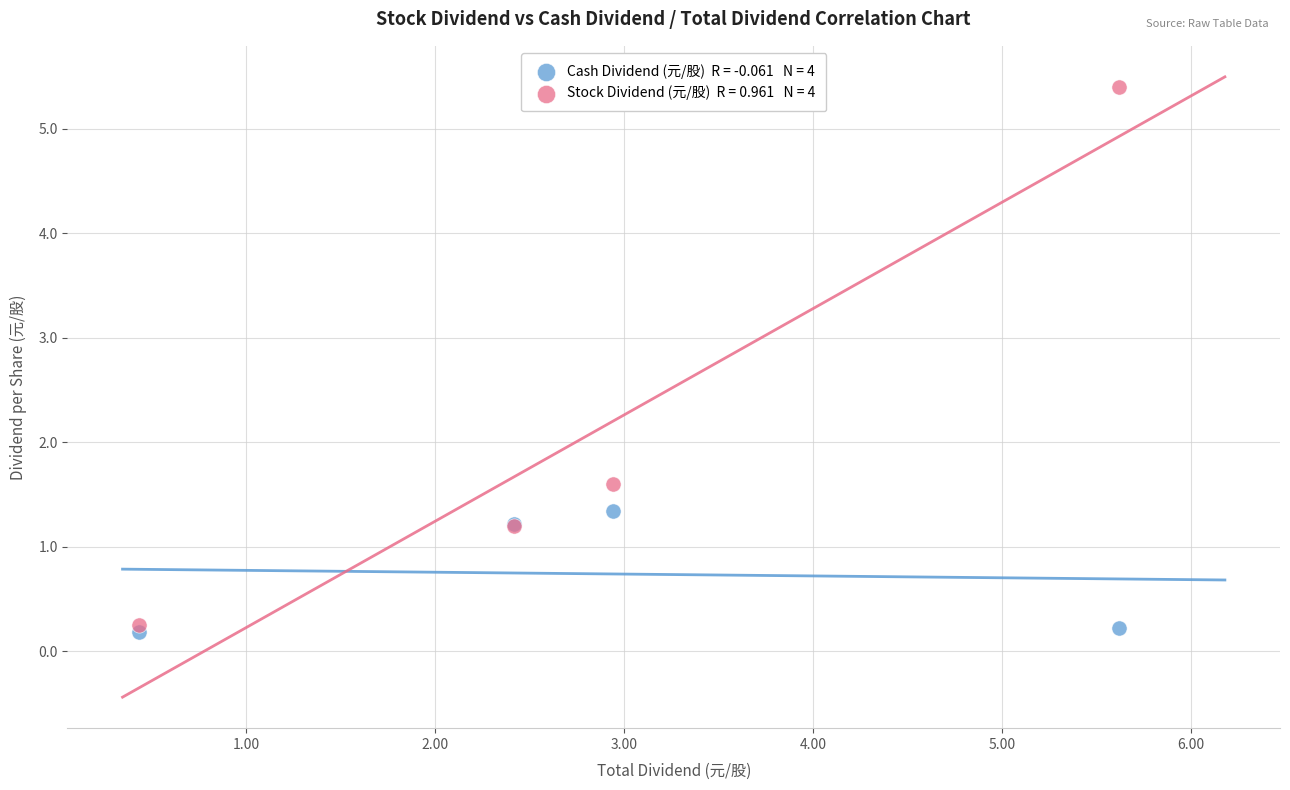

Across all series, what Y value is closest to 2?

1.6